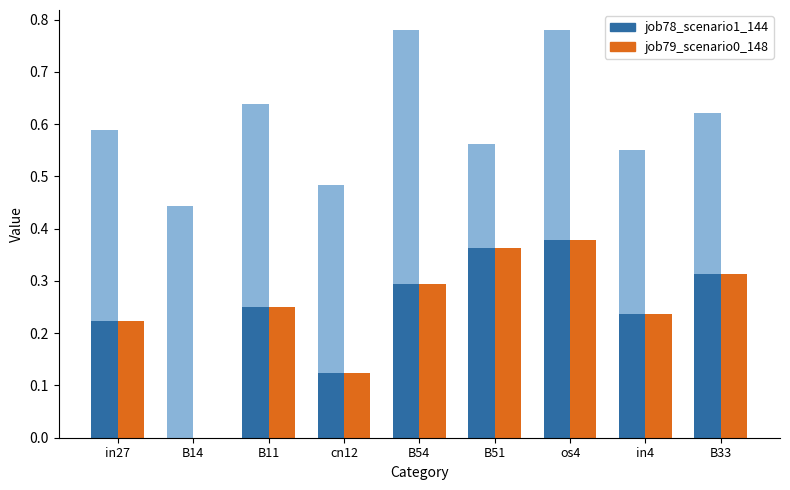

Is the value of job78_scenario1_144 at os4 greater than the value of job79_scenario0_148 at B54?

Yes